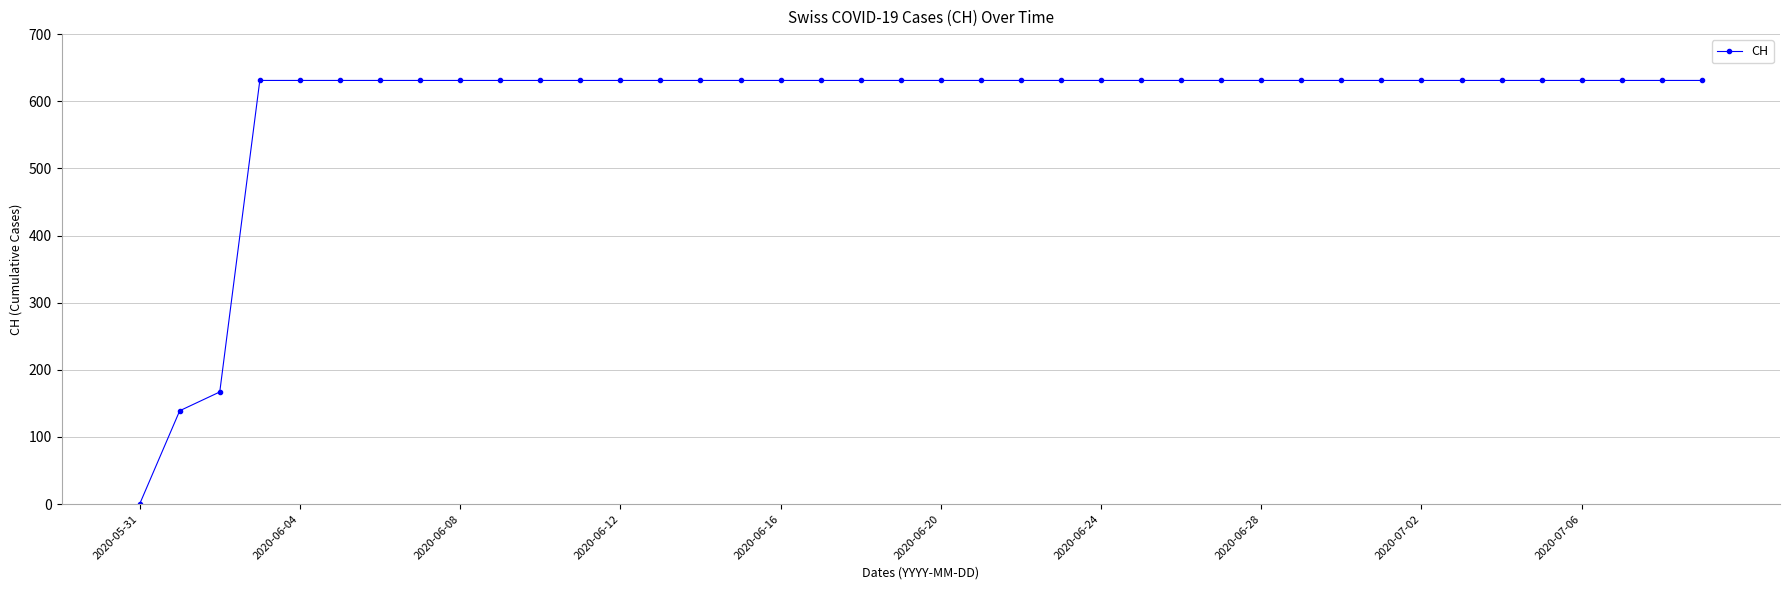

What is the greatest value displayed?

631